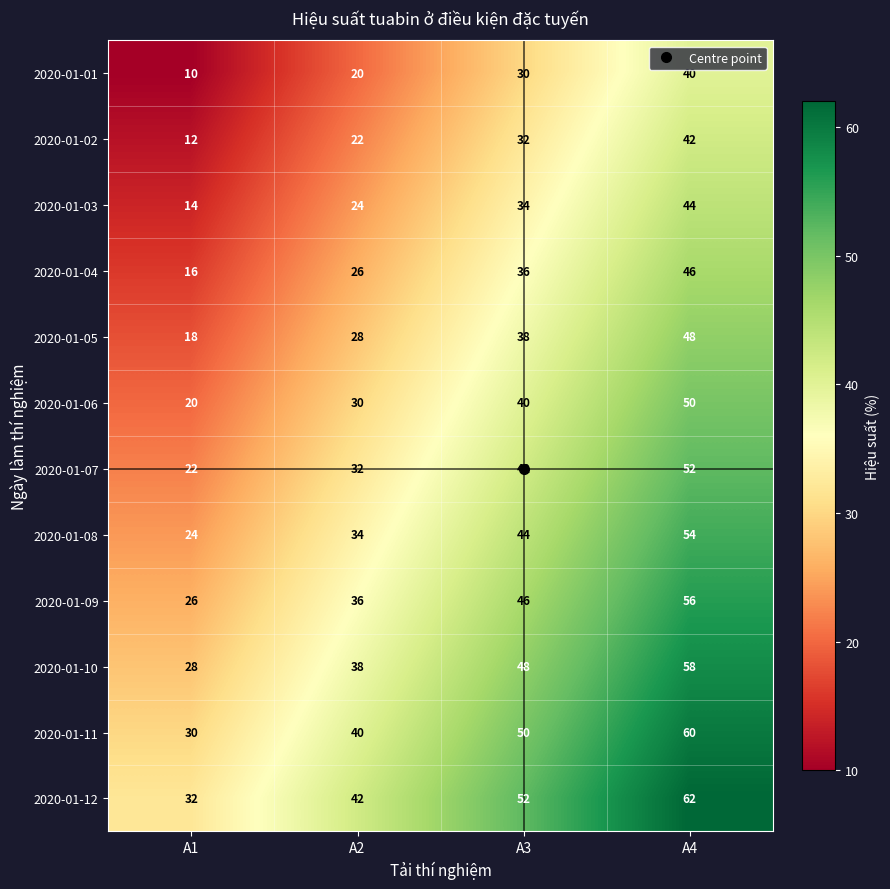

What is the difference between the highest and lowest values at A1?

22